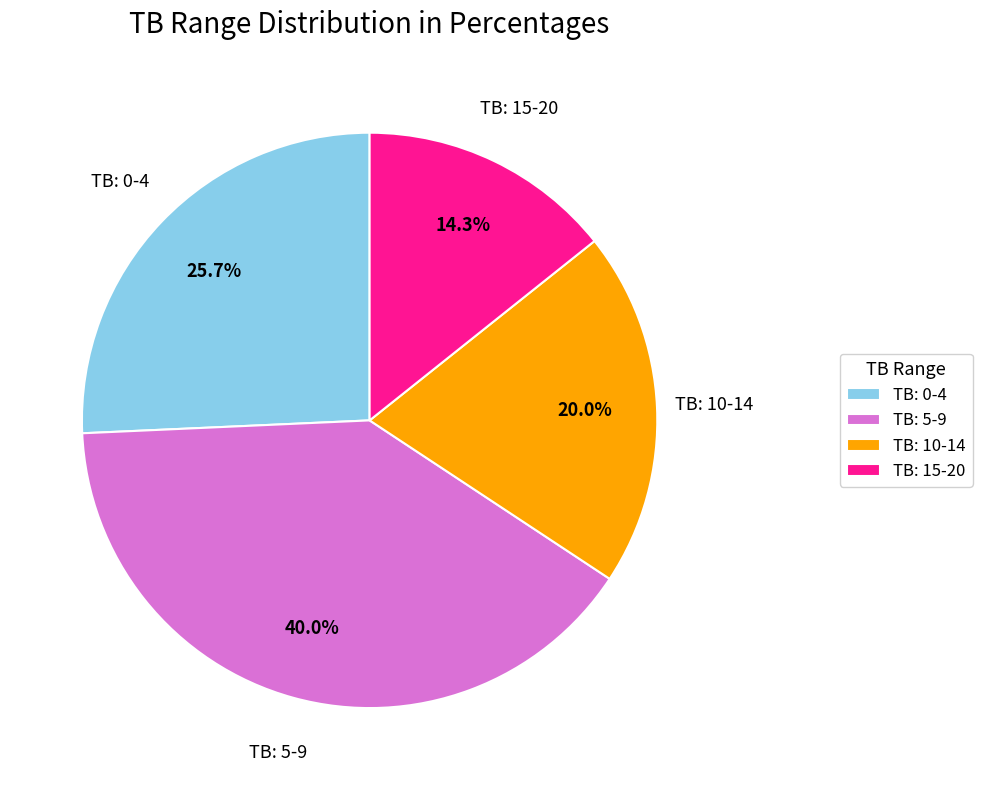

Rank the categories by value from highest to lowest.

TB: 5-9, TB: 0-4, TB: 10-14, TB: 15-20